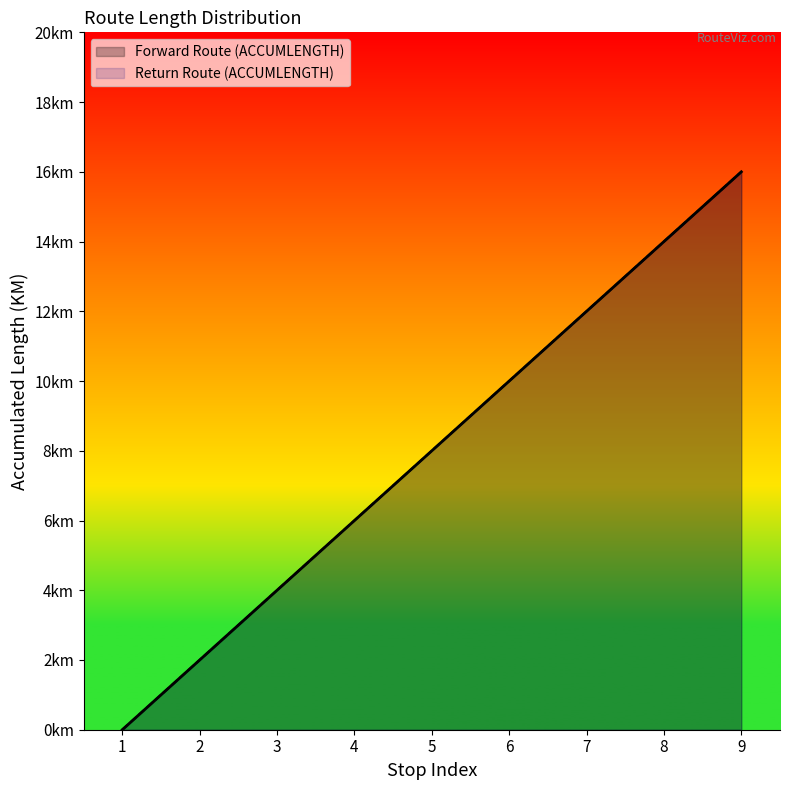

True or false: Return Route (ACCUMLENGTH) and Forward Route (ACCUMLENGTH) intersect in this chart.

False